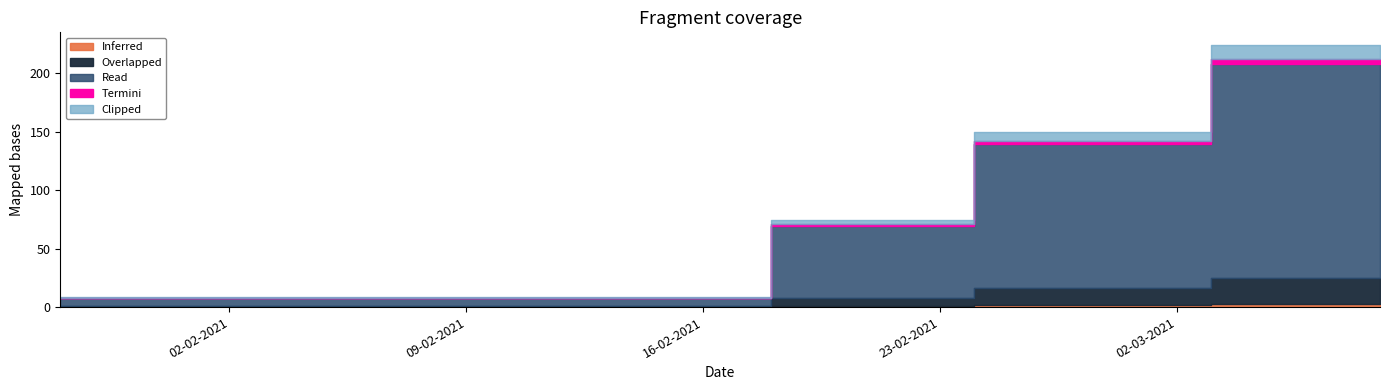

Reading left to right, extract all data points from this chart.

8.5	8.5	8.5	8.5	8.5	8.5	8.5	8.5	8.5	8.5	8.5	8.5	8.5	8.5	8.5	8.5	8.5	8.5	8.5	8.5	8.5	74.4	74.4	74.4	74.4	74.4	74.4	149.5	149.5	149.5	149.5	149.5	149.5	149.5	223.6	223.6	223.6	223.6	223.6	223.6